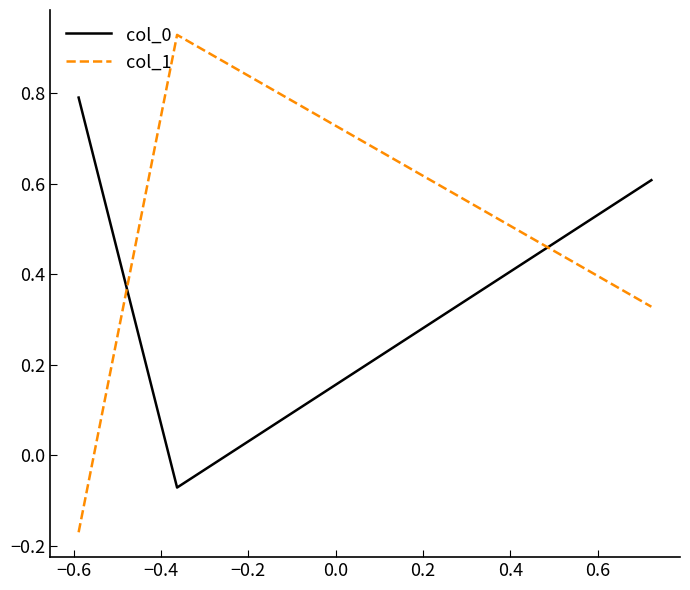

What is the difference between the second highest and minimum values in the col_1 series?

0.5